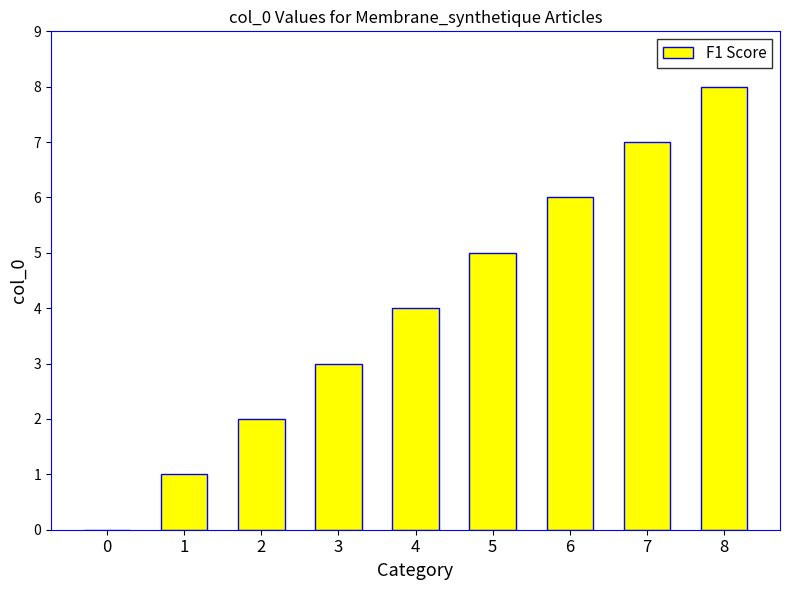

Reading right to left, list all the values displayed in this chart.

8	7	6	5	4	3	2	1	0